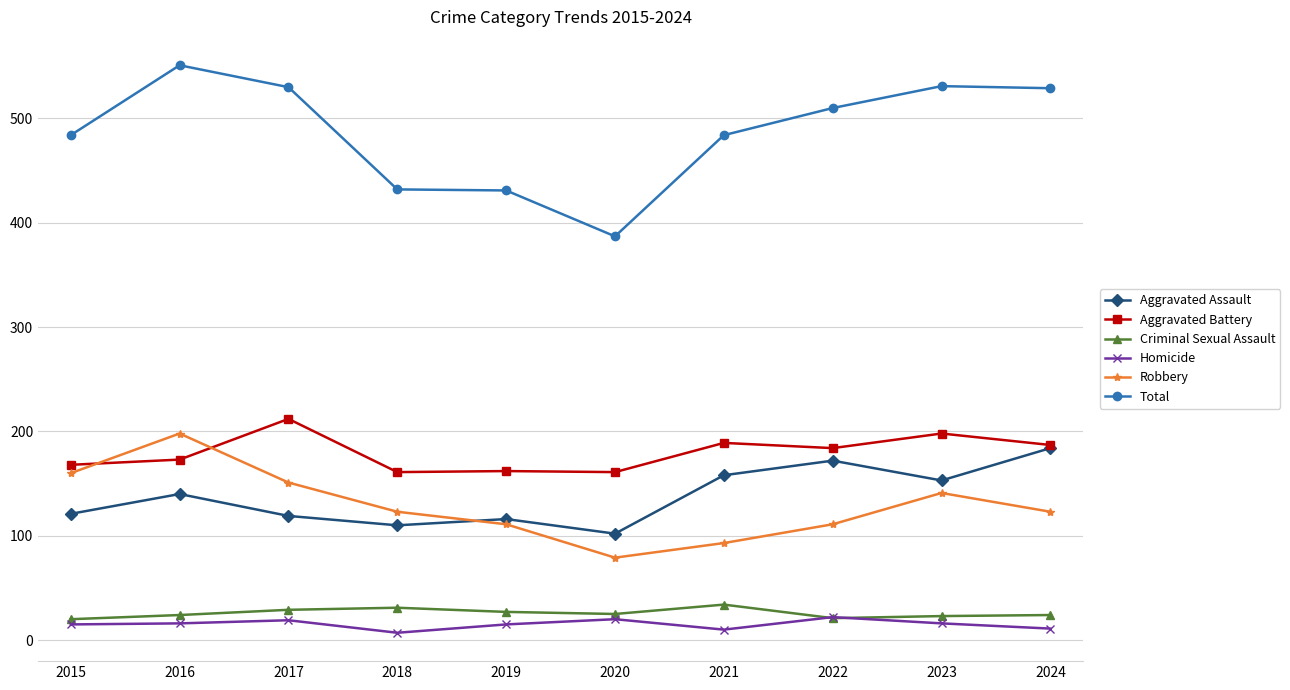

True or false: Aggravated Battery and Total intersect in this chart.

False